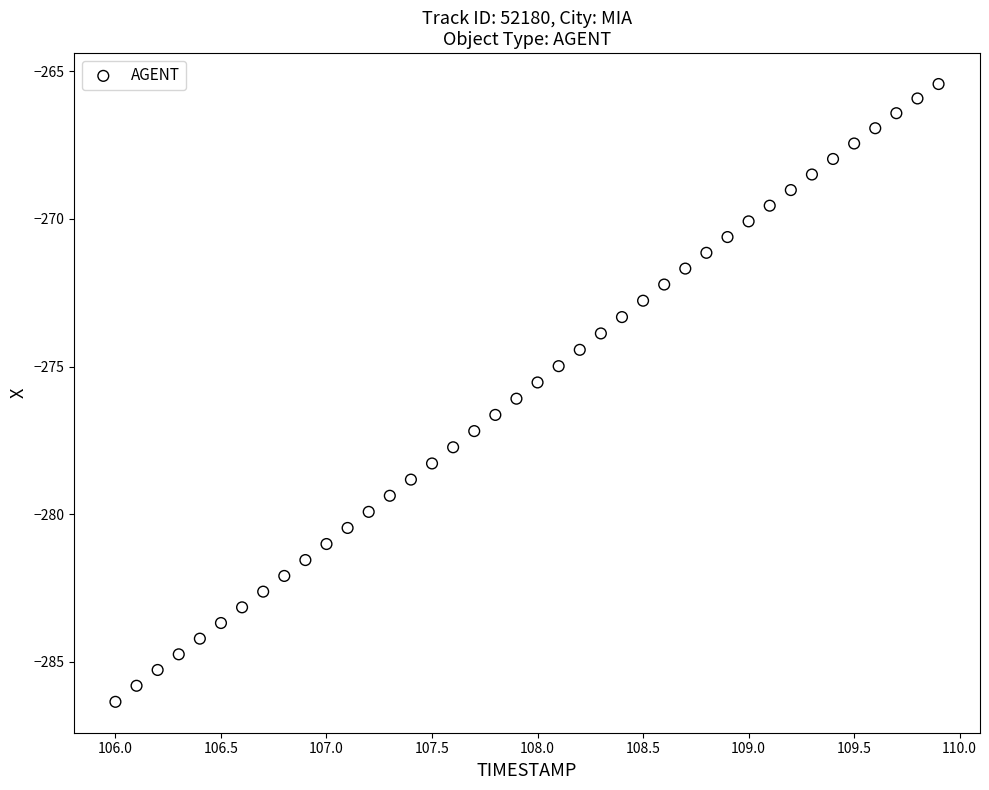

What is the range of X values (max minus min)?

3.9